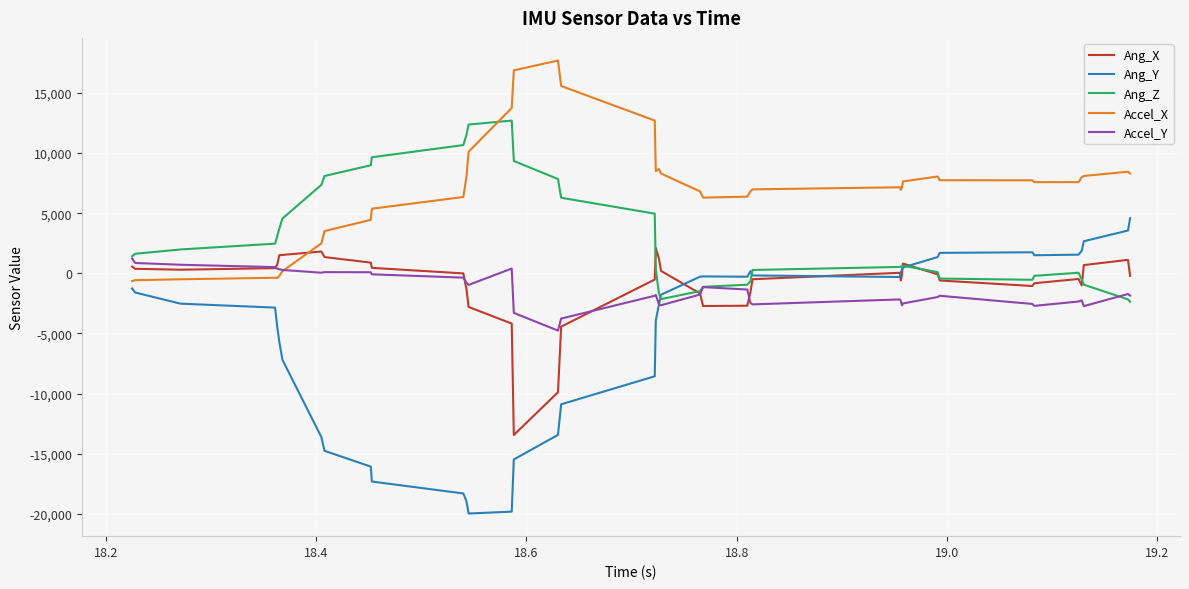

Rank the series by their maximum value, from lowest to highest.

Accel_Y, Ang_X, Ang_Y, Ang_Z, Accel_X